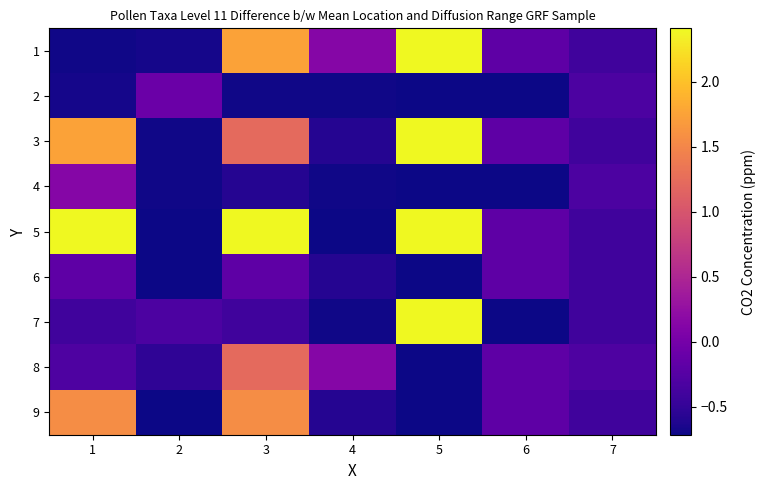

Which has a higher value, 3 or 2?

3